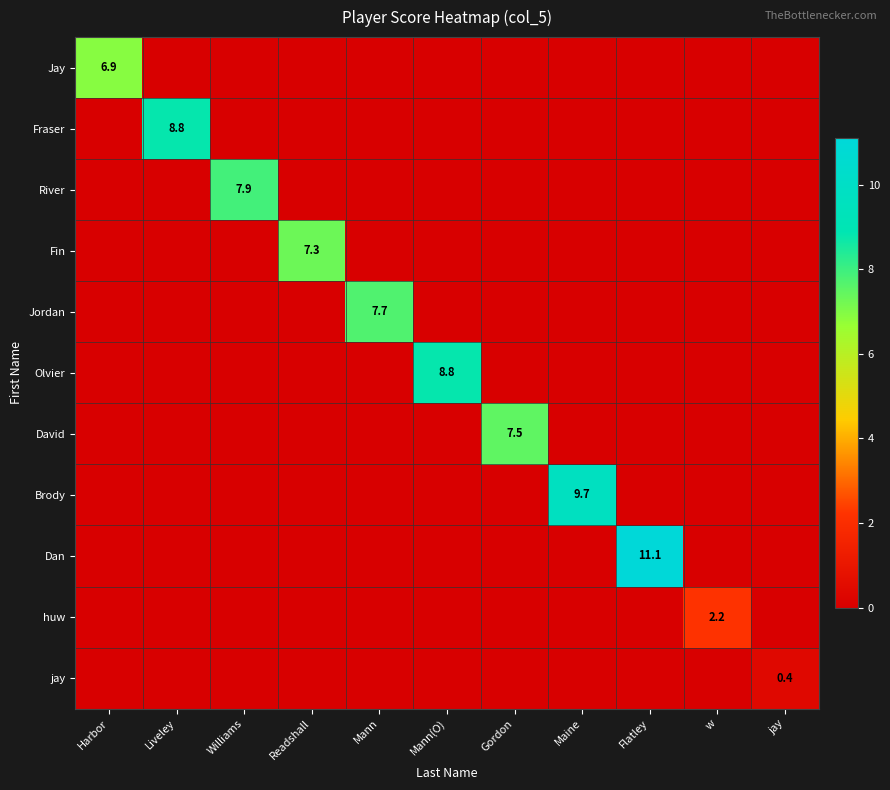

The Jordan series shows 7.7 at Mann. True or false?

True